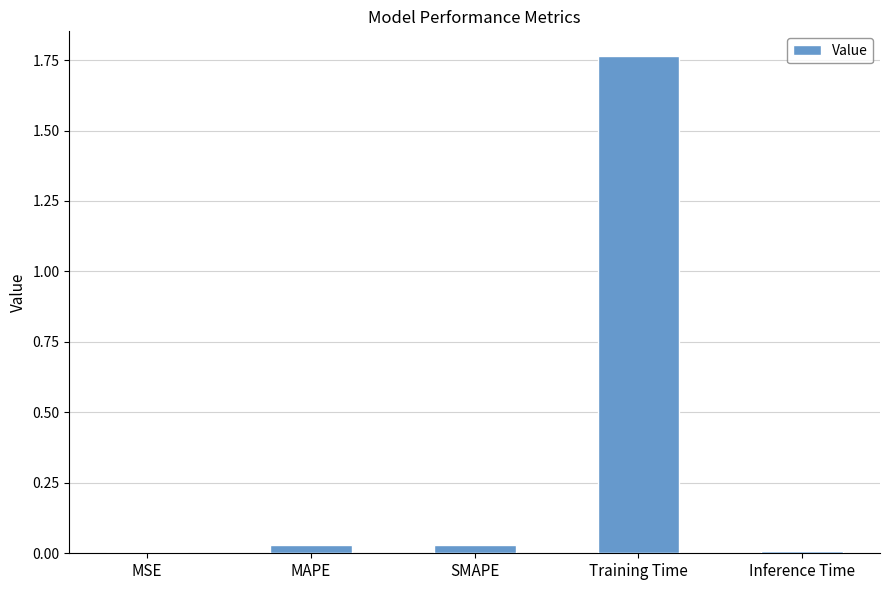

Is it true that the value at SMAPE is 0.0?

True